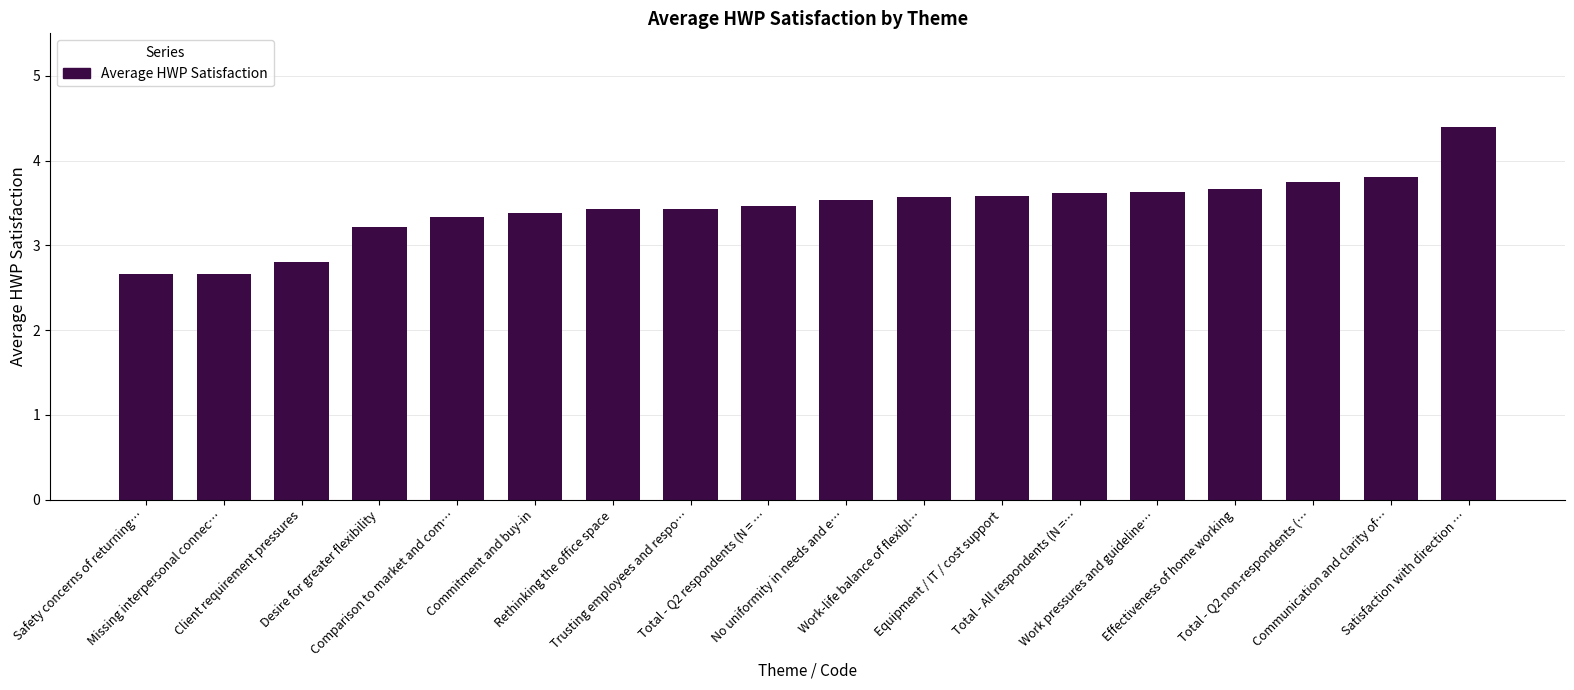

How many data points does each series have?

18